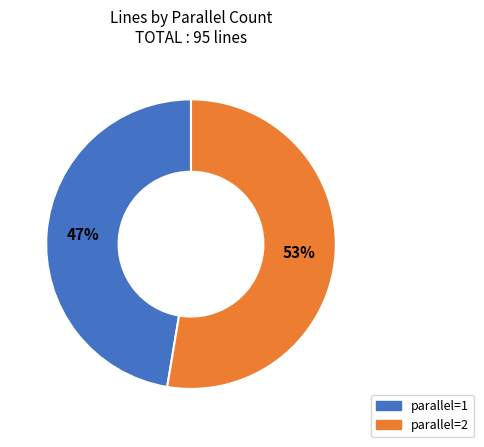

Is there a majority slice in this chart?

Yes